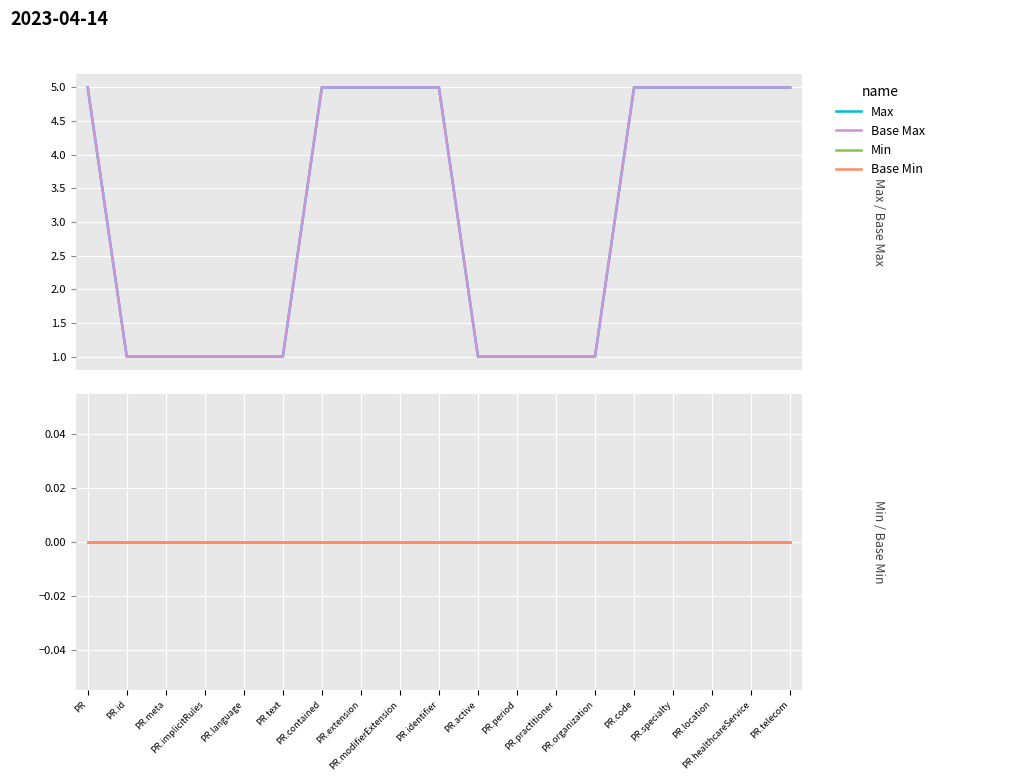

Between PR.language and PR.contained, which series saw the biggest shift?

Max